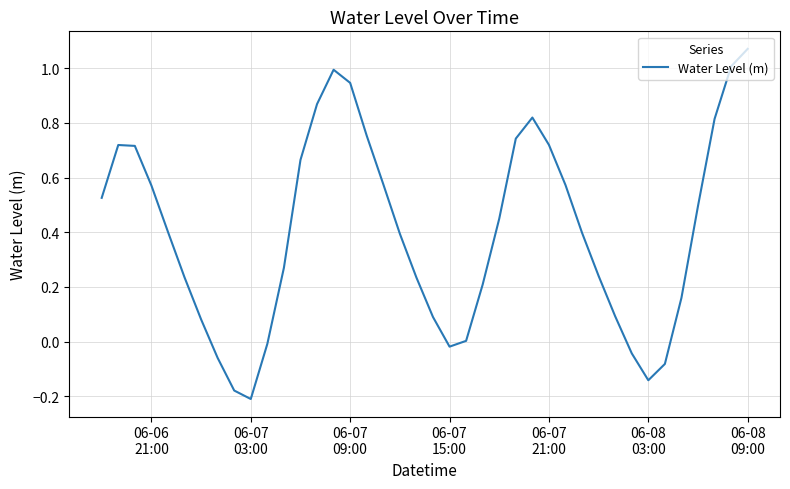

What is the difference between the maximum and minimum values?

1.3